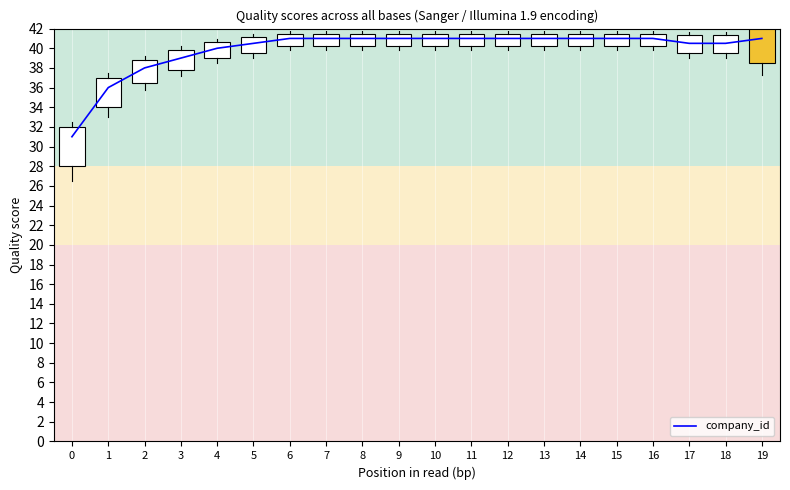

Reading left to right, transcribe all the data shown in this chart.

0=31.0	1=36.0	2=38.0	3=39.0	4=40.0	5=40.5	6=41.0	7=41.0	8=41.0	9=41.0	10=41.0	11=41.0	12=41.0	13=41.0	14=41.0	15=41.0	16=41.0	17=40.5	18=40.5	19=41.0